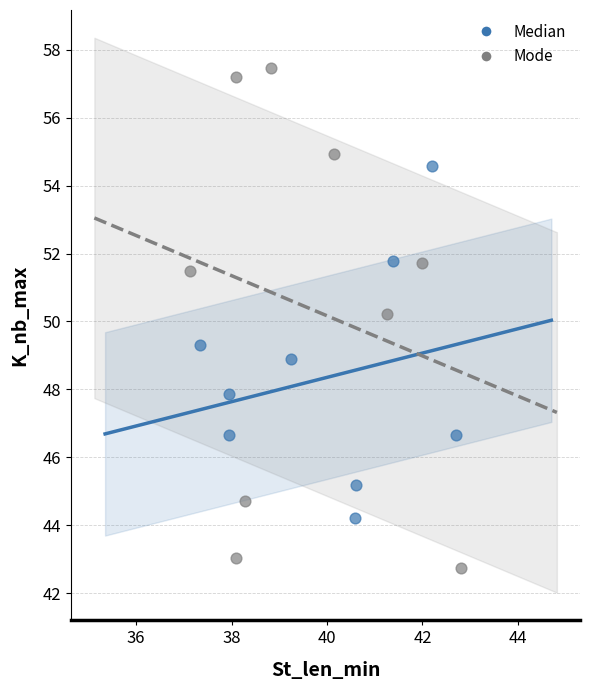

Which series reaches the minimum Y coordinate?

Mode